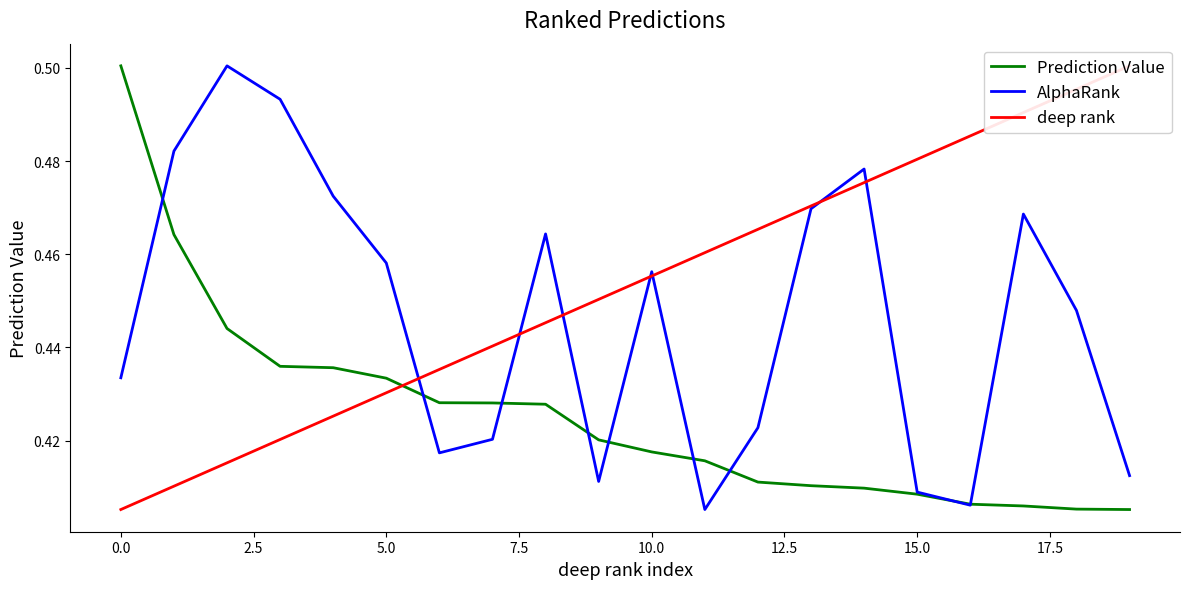

Which category has the highest value in the deep rank series?

19